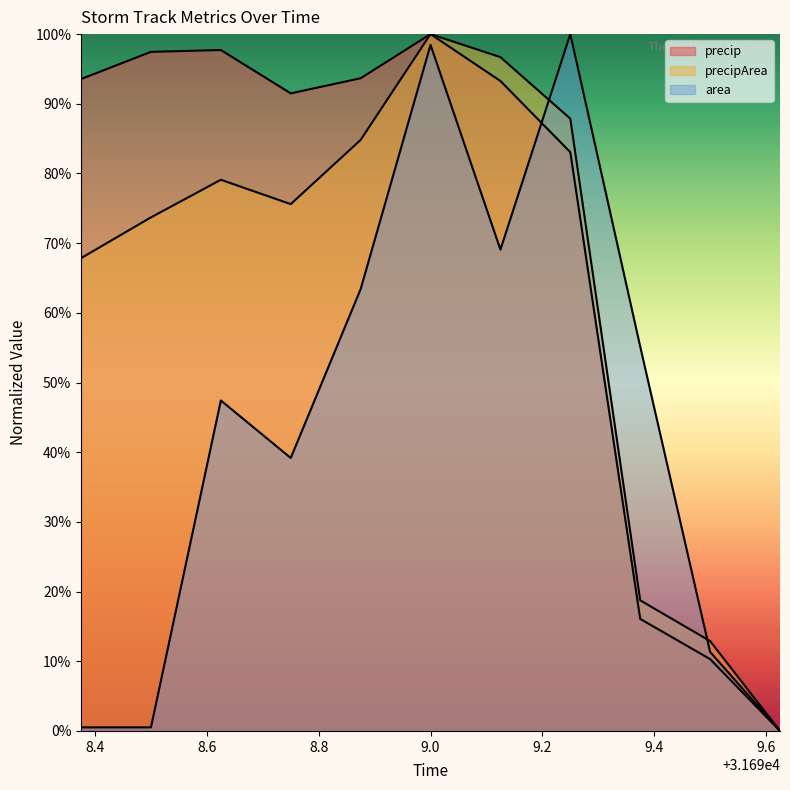

What is the value of the area point at the 10th from the left?

0.1